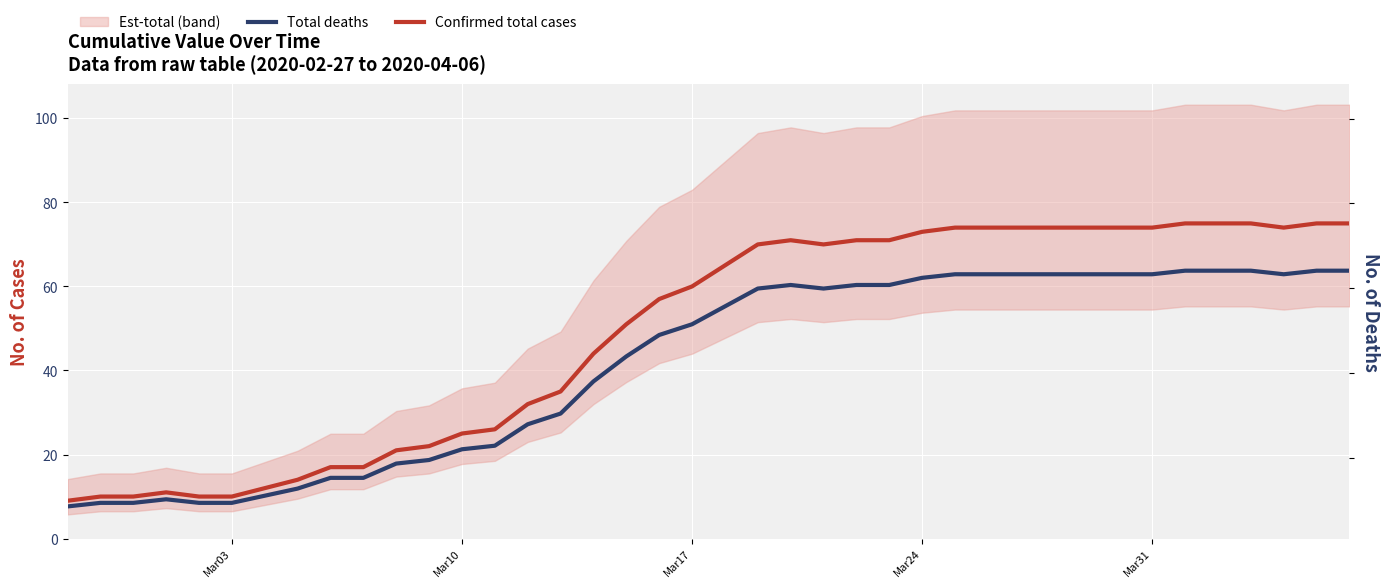

At Mar03, list the series in order from largest to smallest.

Confirmed total cases, Total deaths